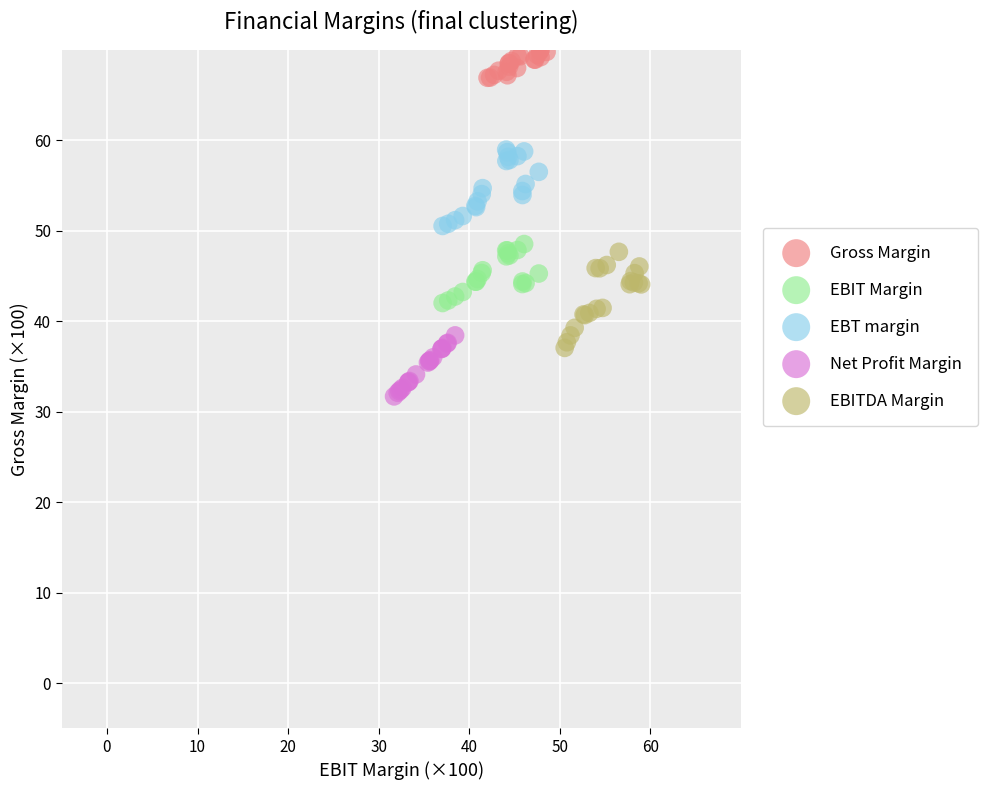

Which series contains the lowest Y value?

Net Profit Margin